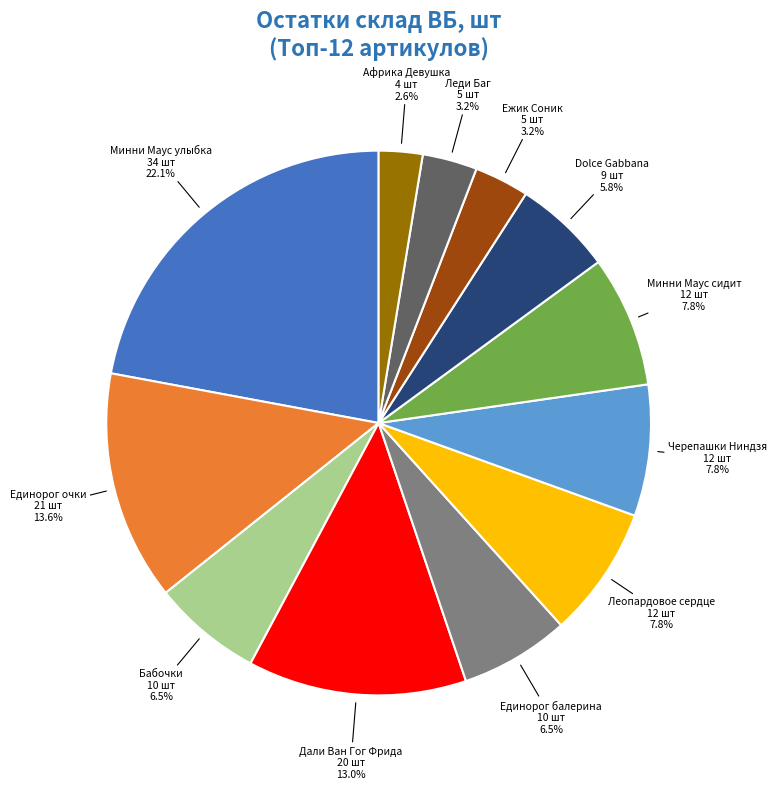

Is Леди Баг the majority of the pie?

No